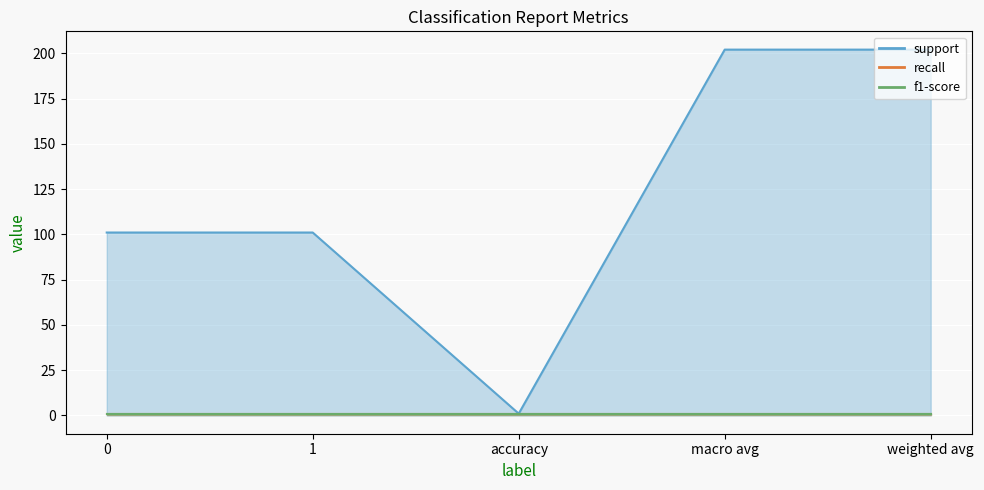

Reading right to left, list all the values displayed in this chart.

support: 202	202	1	101	101
recall: 1	1	1	1	1
f1-score: 1	1	1	1	1